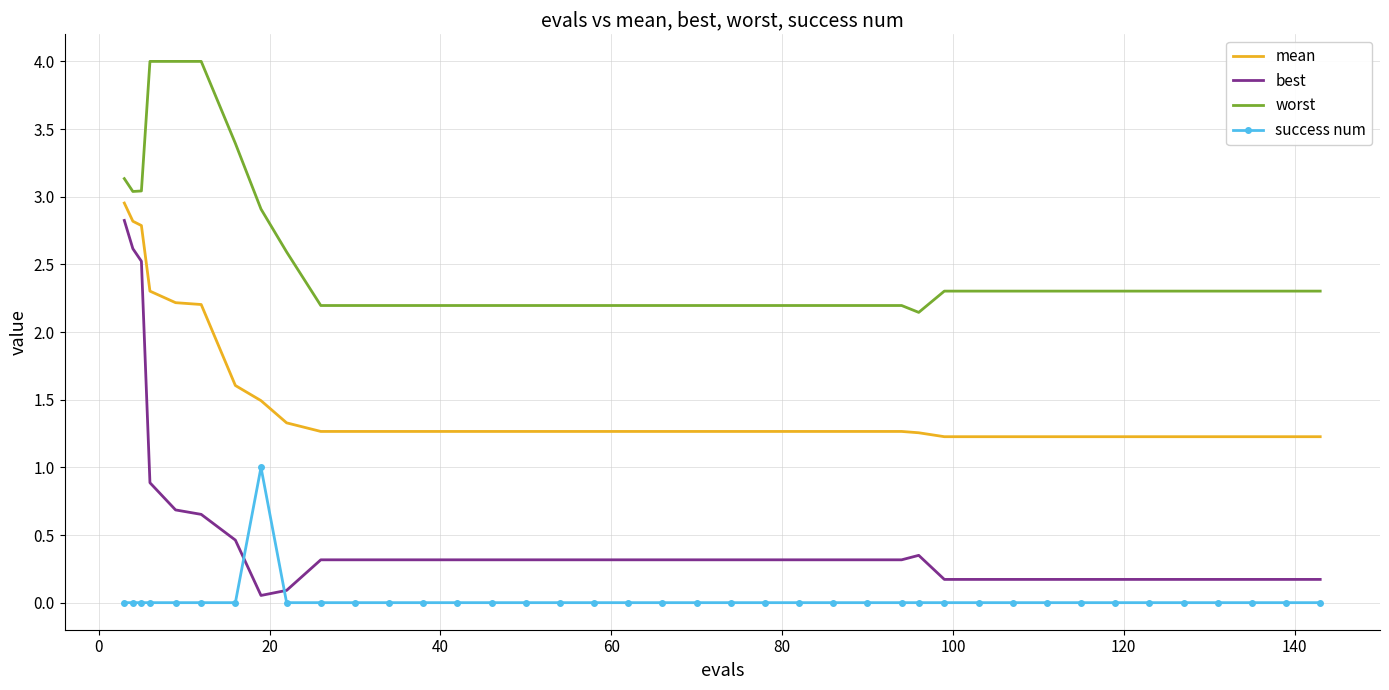

True or false: worst and best cross at least once.

False